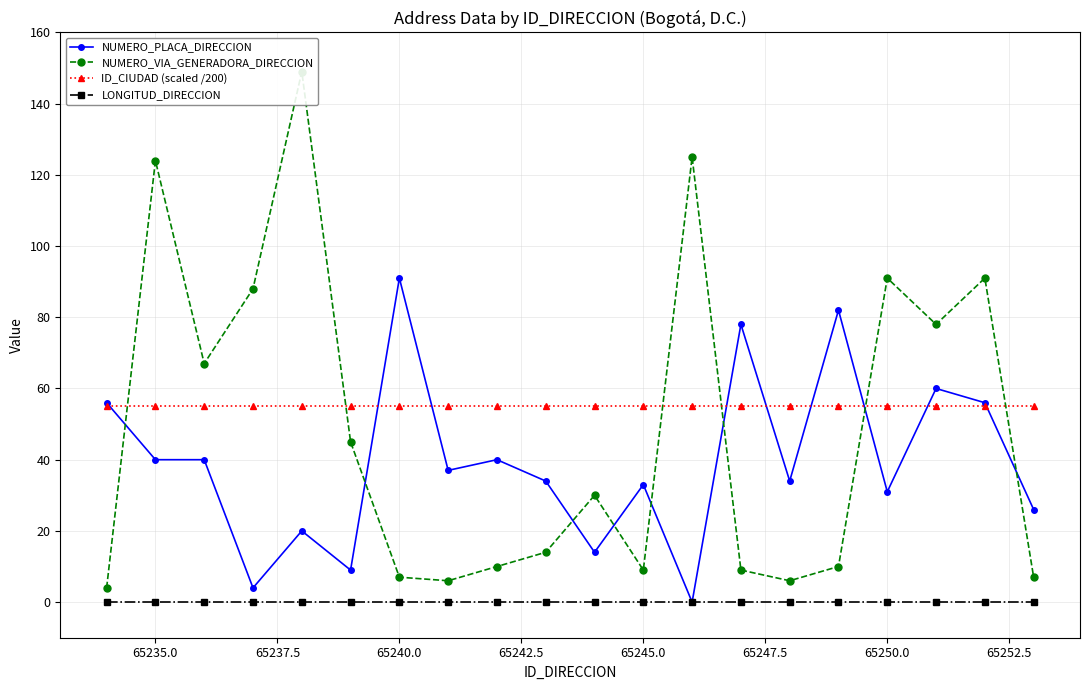

True or false: LONGITUD_DIRECCION and ID_CIUDAD (scaled /200) cross at least once.

False